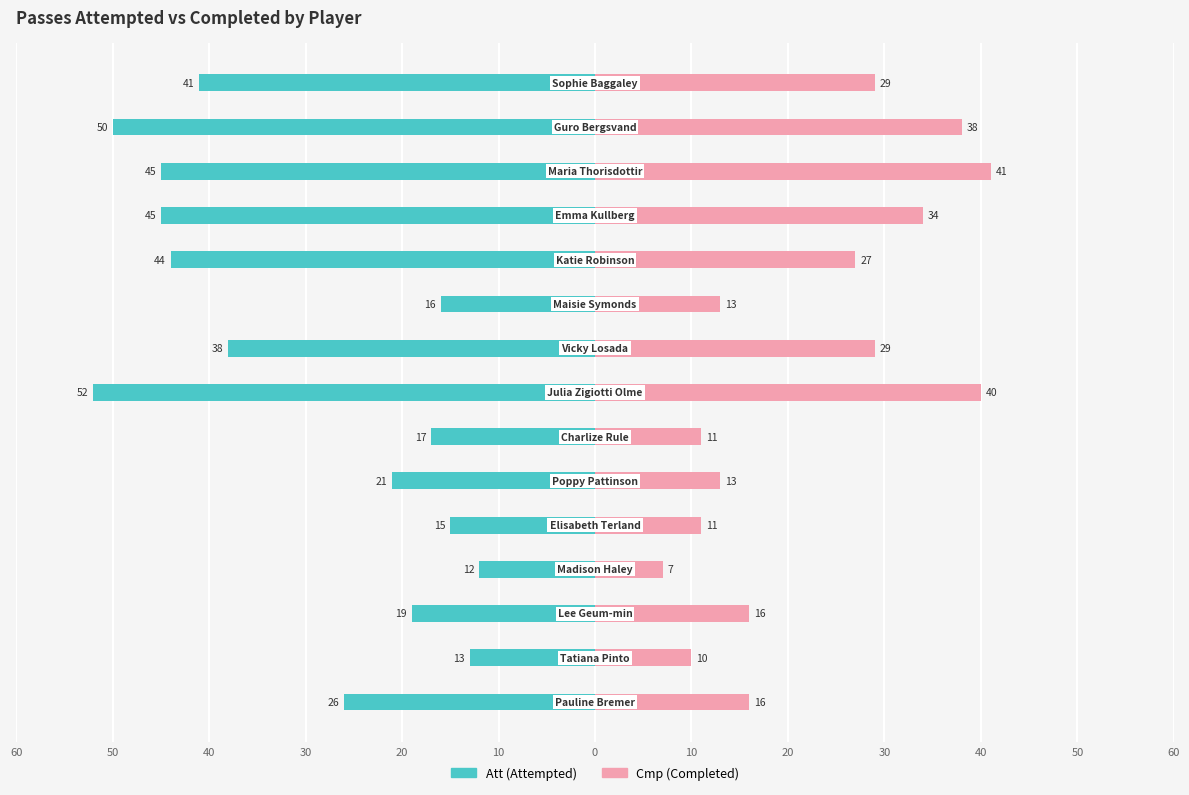

How many bars are there in each group?

2